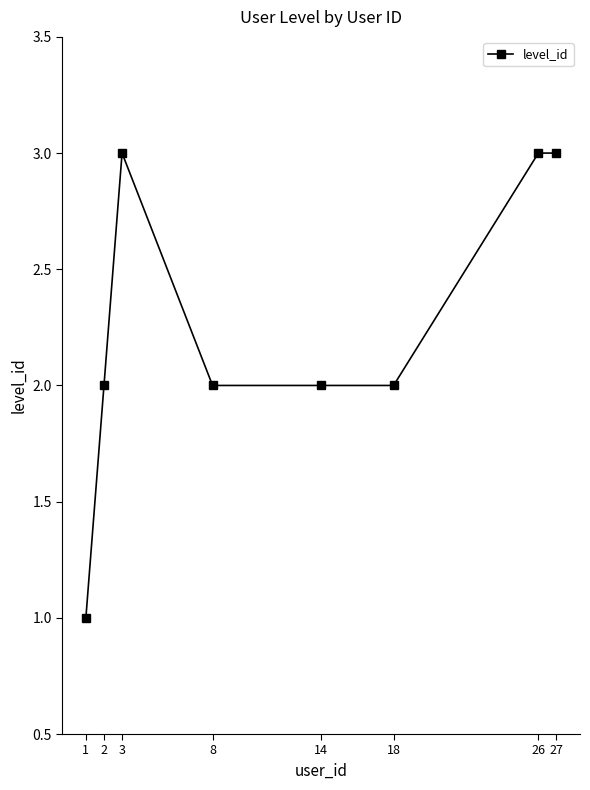

What is the value of the 7th point from the left?

3